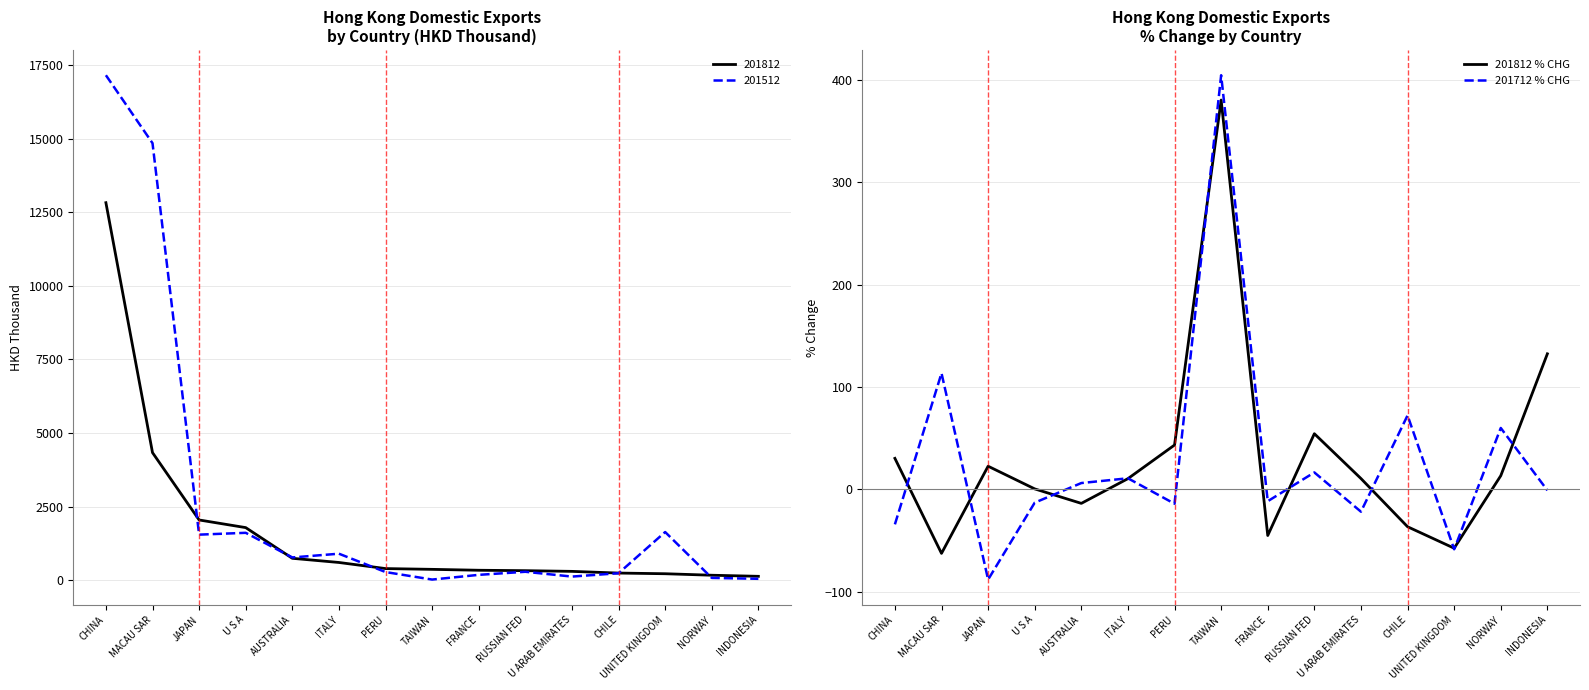

After their last crossing, which series has the higher values: 201812 % CHG or 201712 % CHG?

201812 % CHG